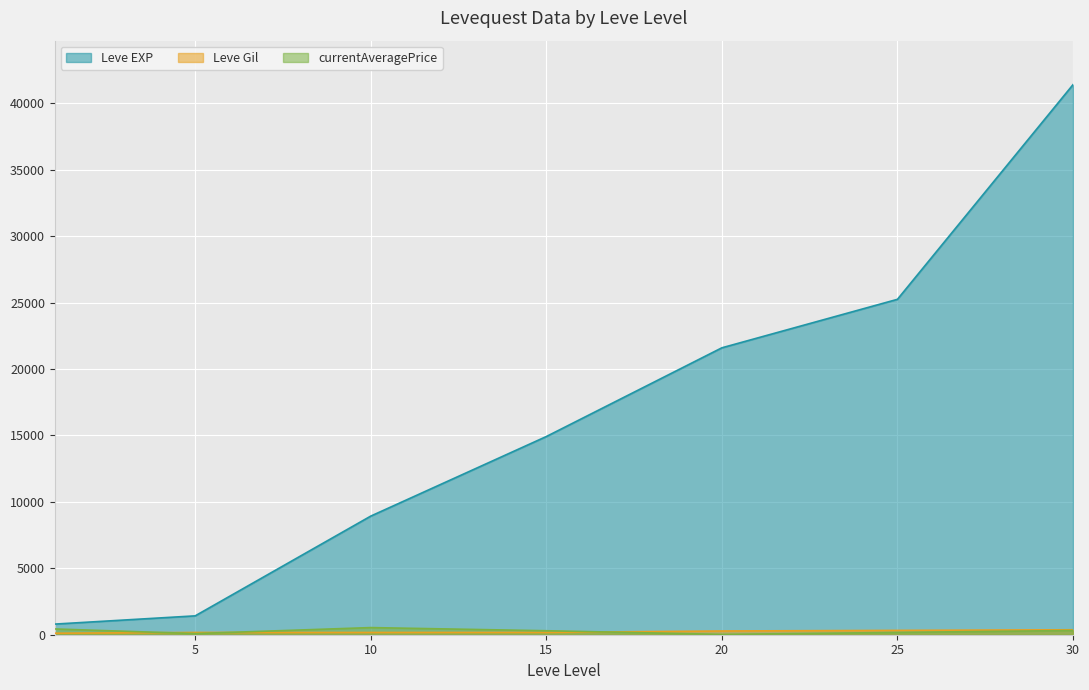

At which label is Leve EXP closest to 21105?

20